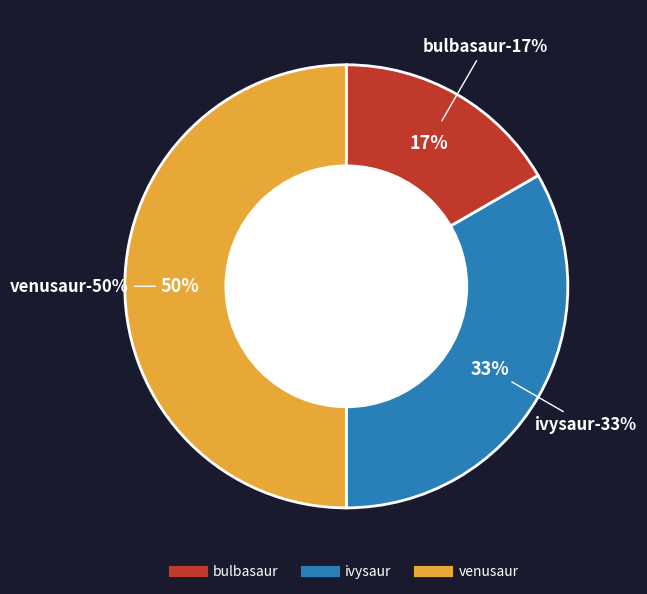

Count the number of slices in the pie.

3